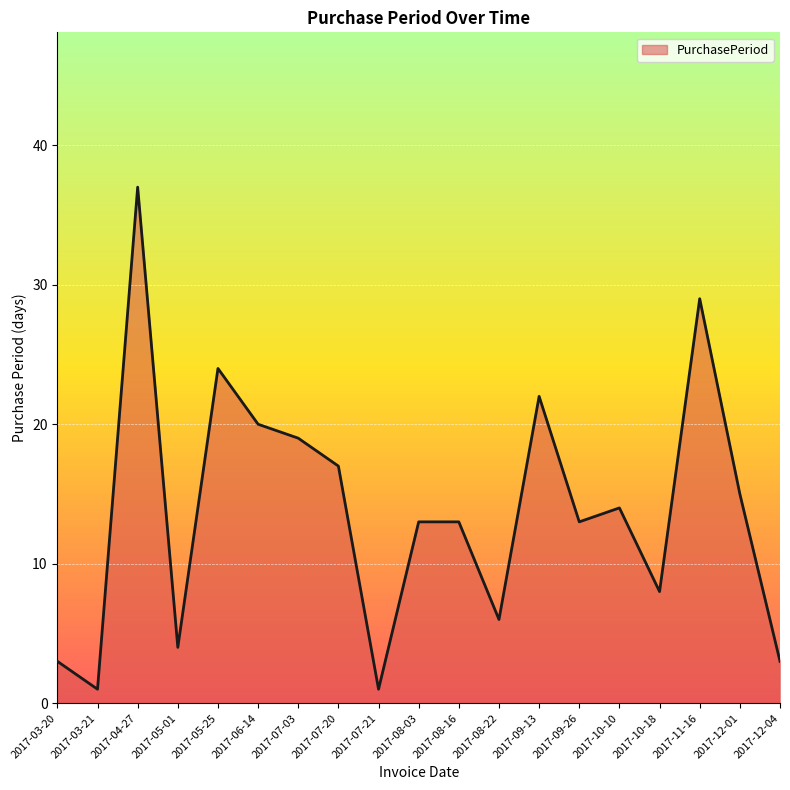

Reading left to right, list all the values displayed in this chart.

2017-03-20=3	2017-03-21=1	2017-04-27=37	2017-05-01=4	2017-05-25=24	2017-06-14=20	2017-07-03=19	2017-07-20=17	2017-07-21=1	2017-08-03=13	2017-08-16=13	2017-08-22=6	2017-09-13=22	2017-09-26=13	2017-10-10=14	2017-10-18=8	2017-11-16=29	2017-12-01=15	2017-12-04=3